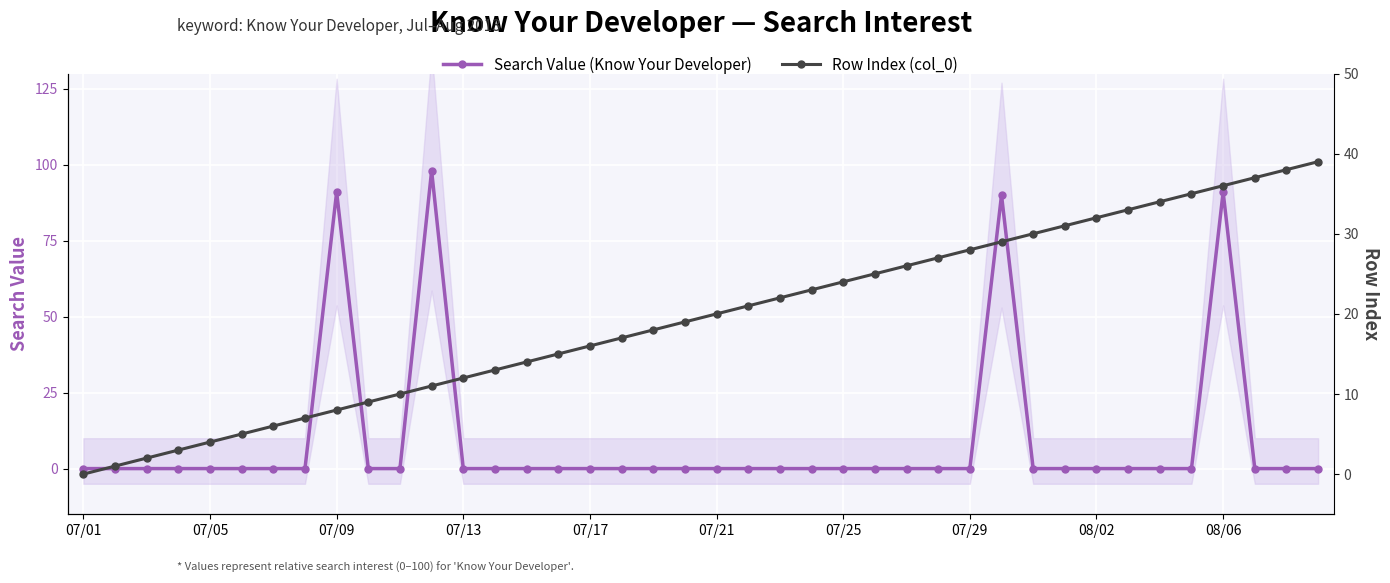

List the series in order of their peak value, highest first.

Search Value (Know Your Developer), Row Index (col_0)